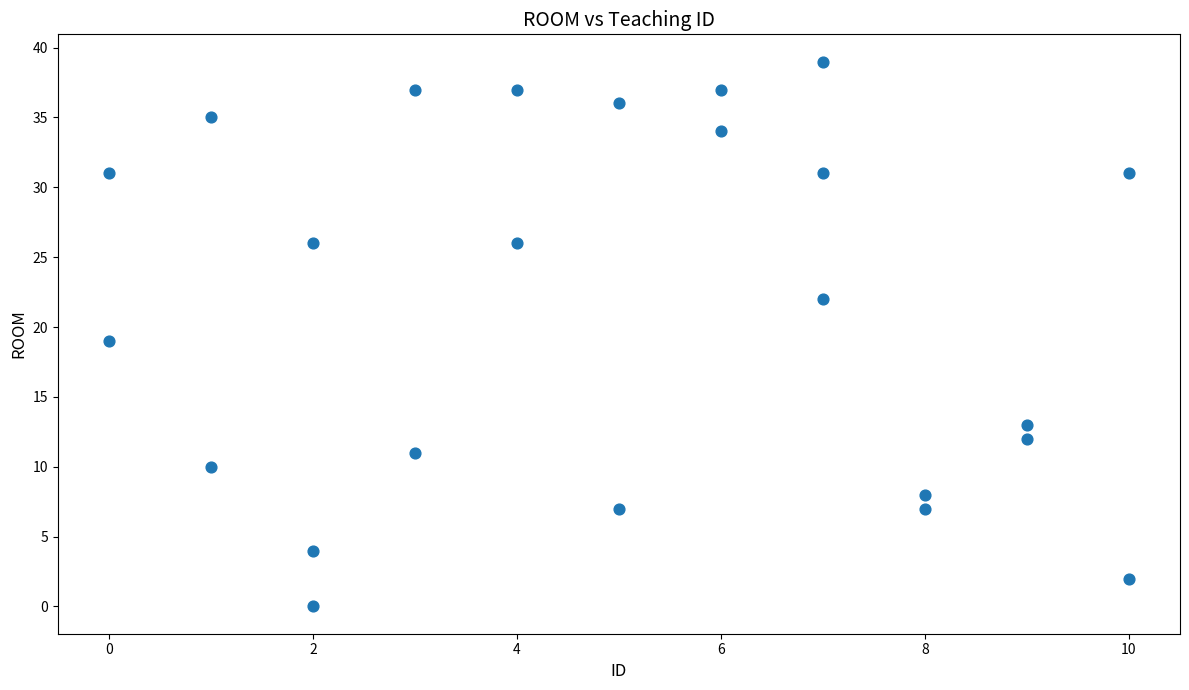

What is the range of Y values (max minus min)?

39